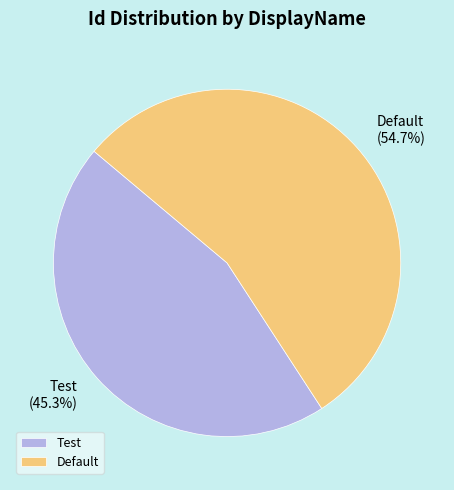

How much of the chart is everything except Test?

54.7%